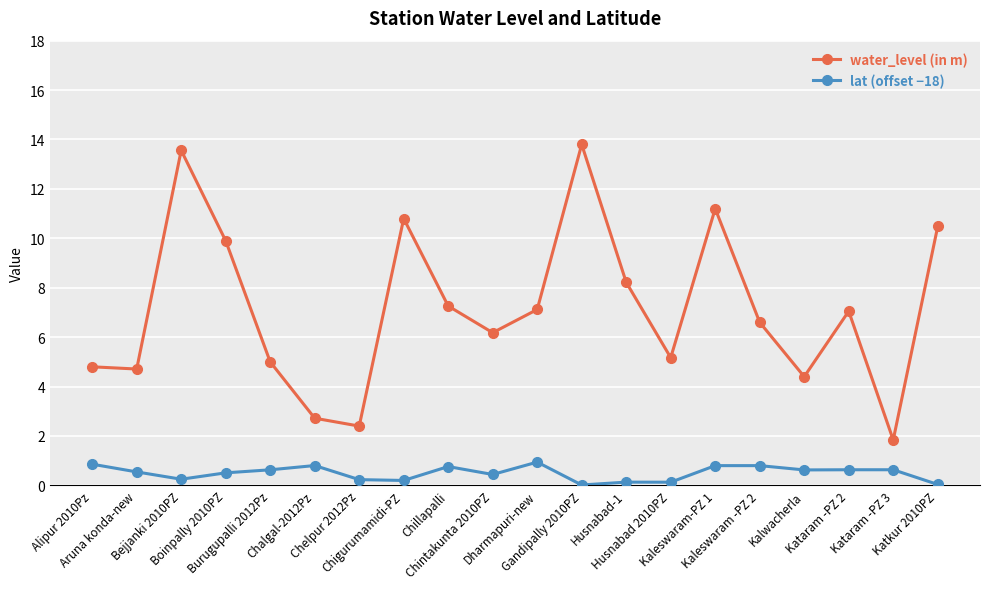

Is the value of lat (offset −18) at Alipur 2010Pz greater than the value of water_level (in m) at Husnabad-1?

No